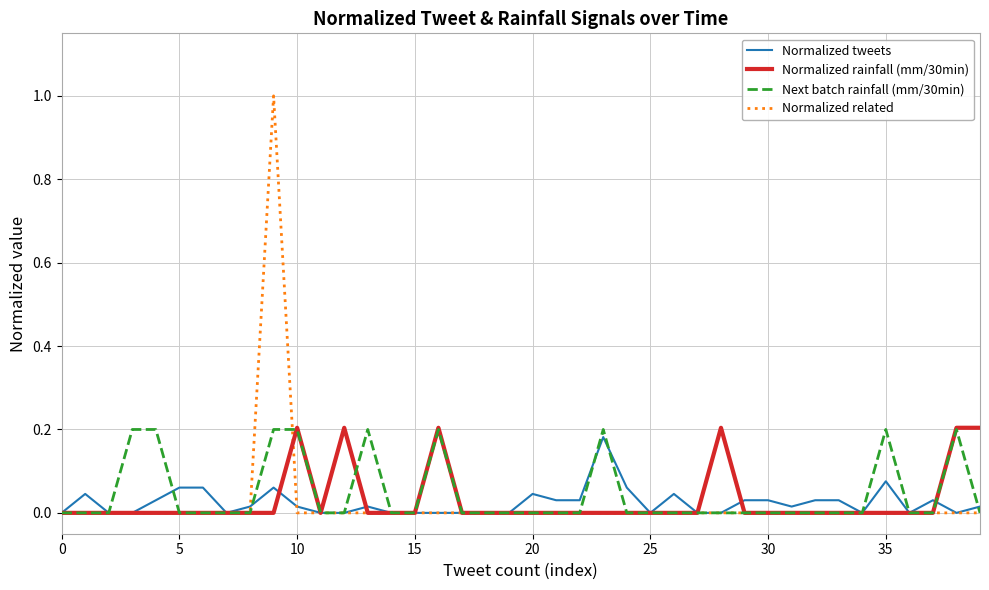

Which series has the widest spread of values?

Normalized related